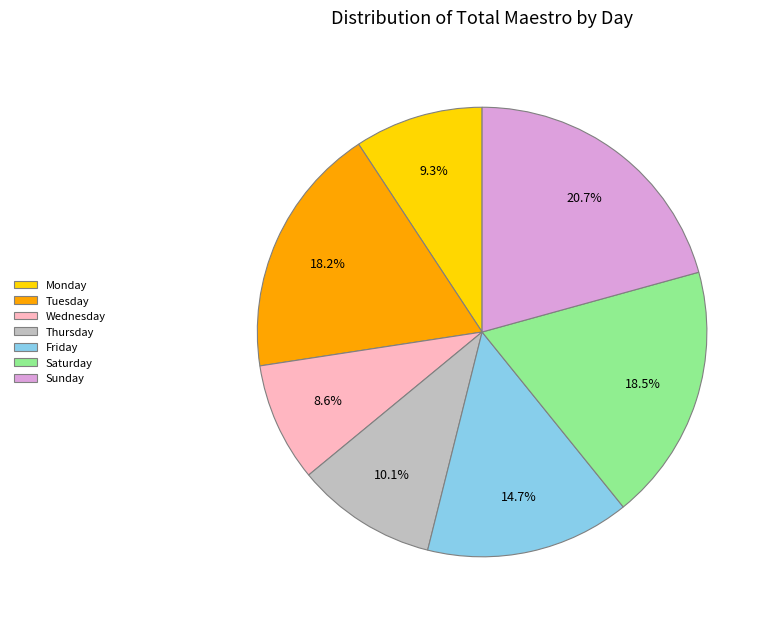

To the nearest percent, what is the difference between the Wednesday and Sunday slice percentages?

12%